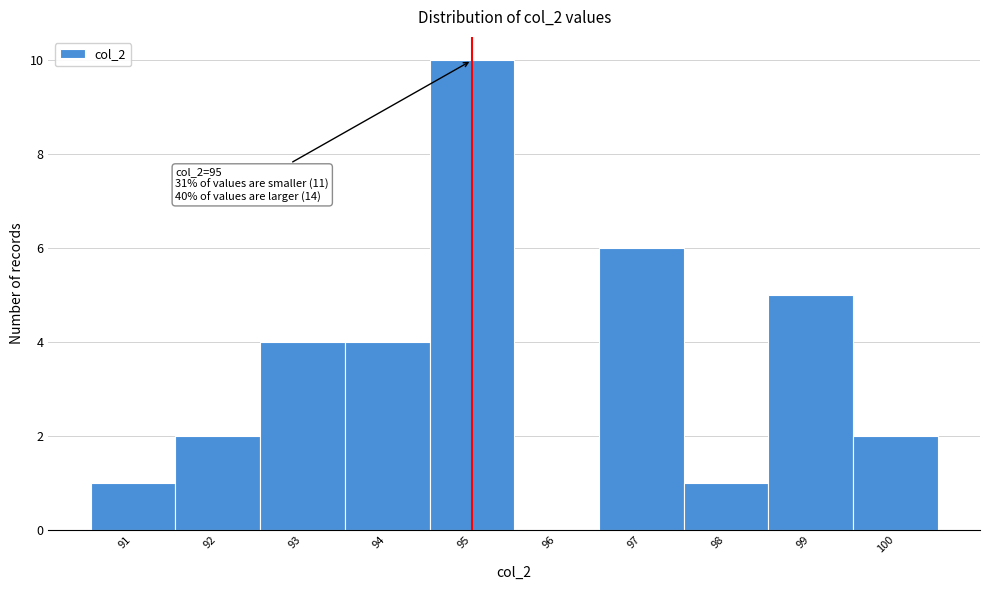

Over which range of the x-axis is the bar tallest?

94.5 to 95.5